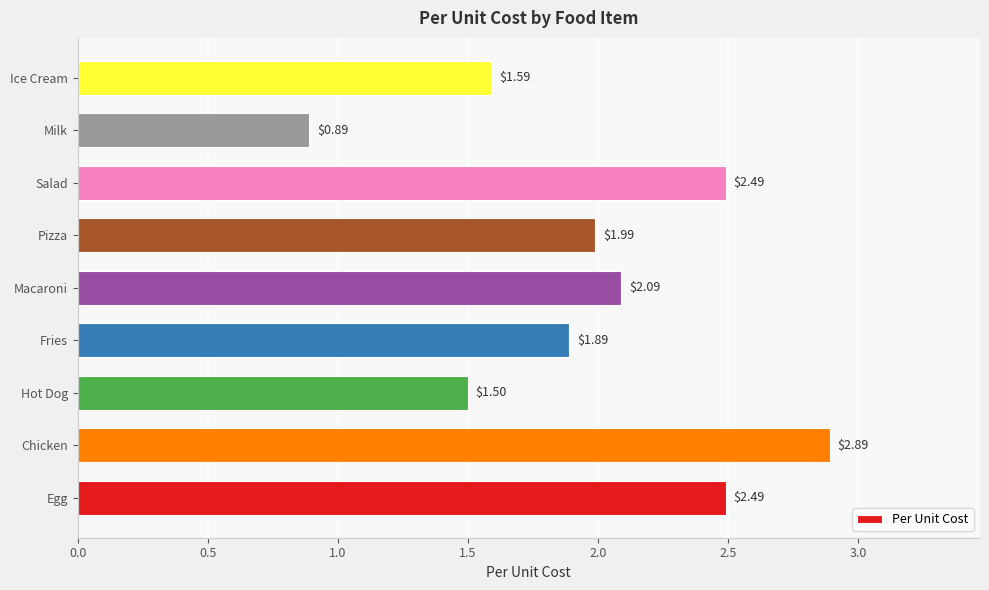

Where is the data nearest to the value 1?

Milk